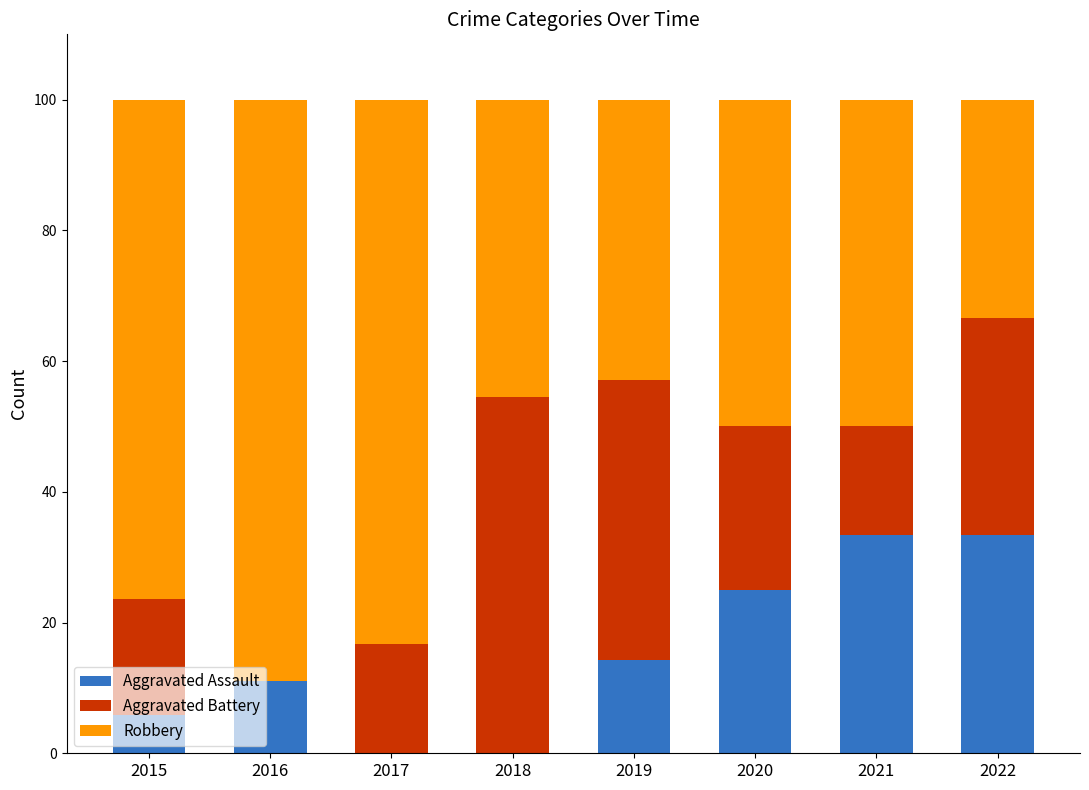

Is it true that Aggravated Assault equals 43.6 at 2020?

False